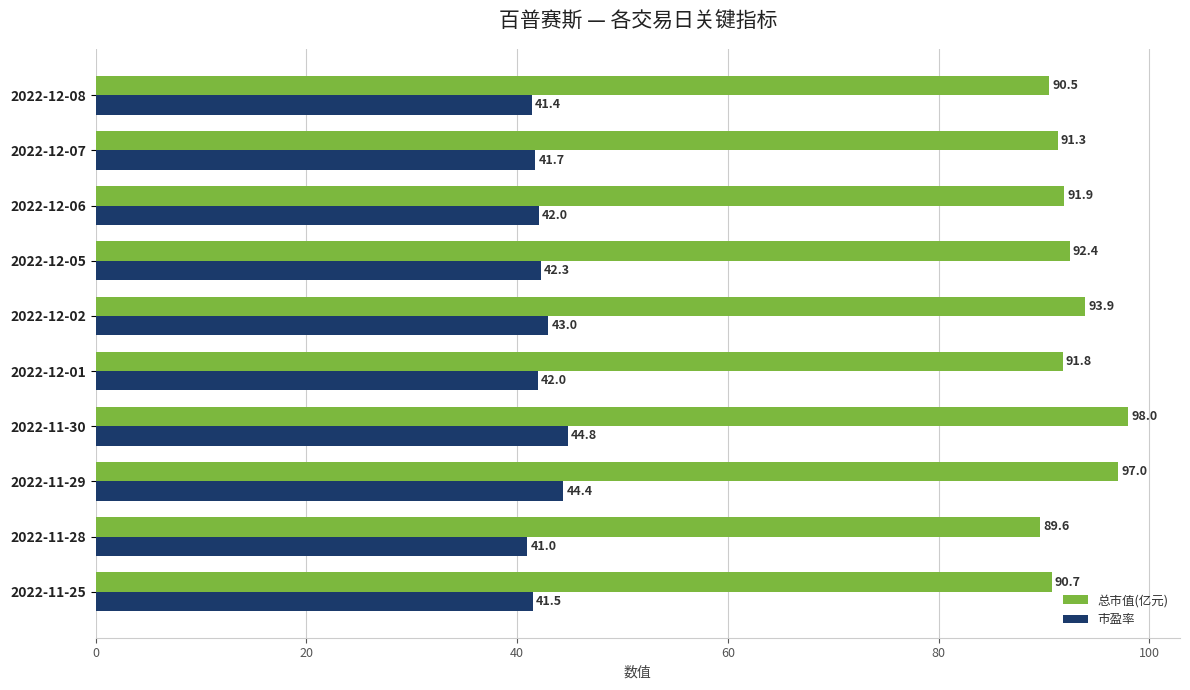

At which label is 总市值(亿元) closest to 93?

2022-12-05